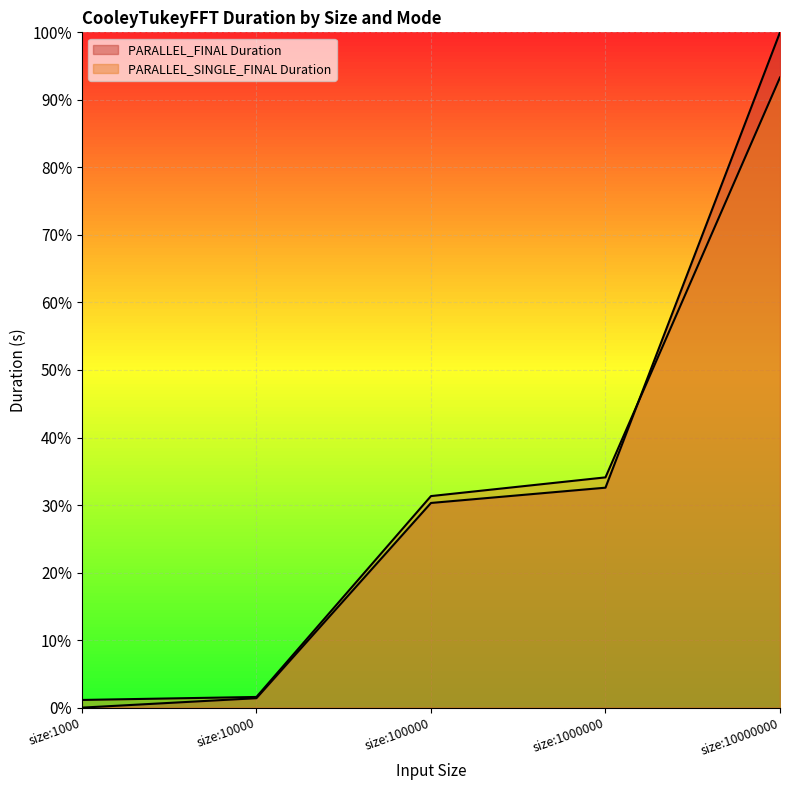

Rank the series at size:10000 from highest to lowest value.

PARALLEL_SINGLE_FINAL Duration, PARALLEL_FINAL Duration